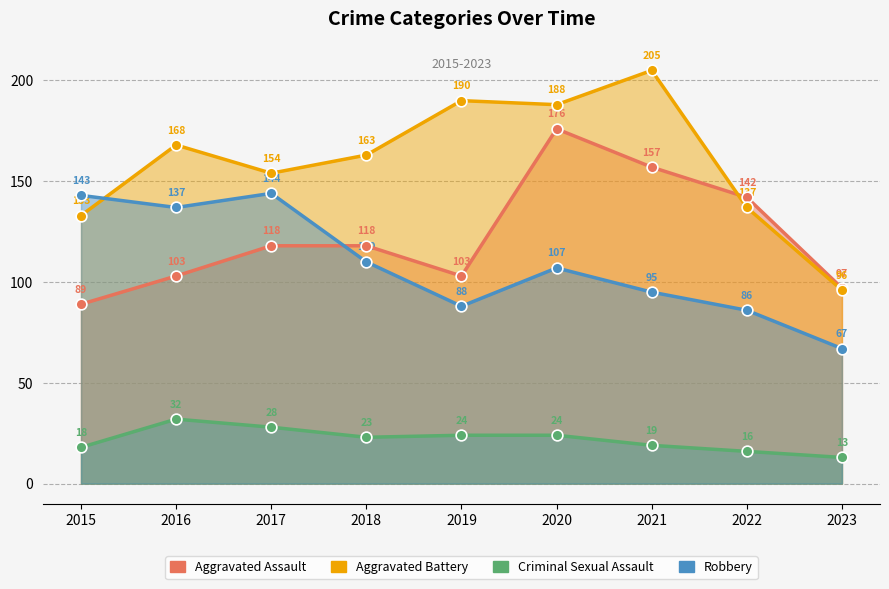

Is the value of Criminal Sexual Assault at 2023 greater than the value of Aggravated Assault at 2022?

No